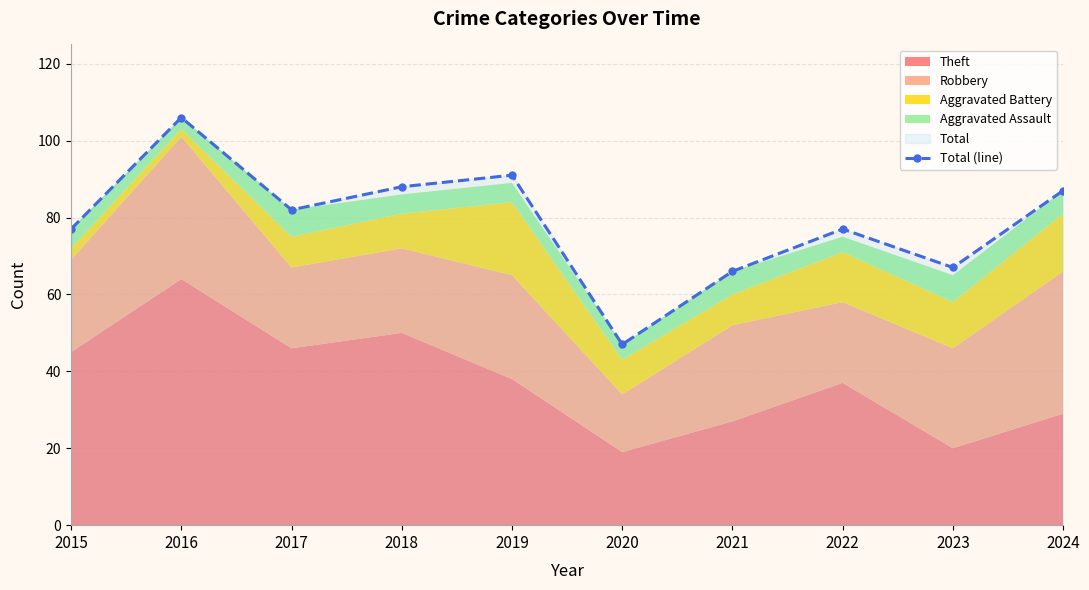

Rank the categories by value from lowest to highest.

2020, 2021, 2023, 2015, 2022, 2017, 2024, 2018, 2019, 2016